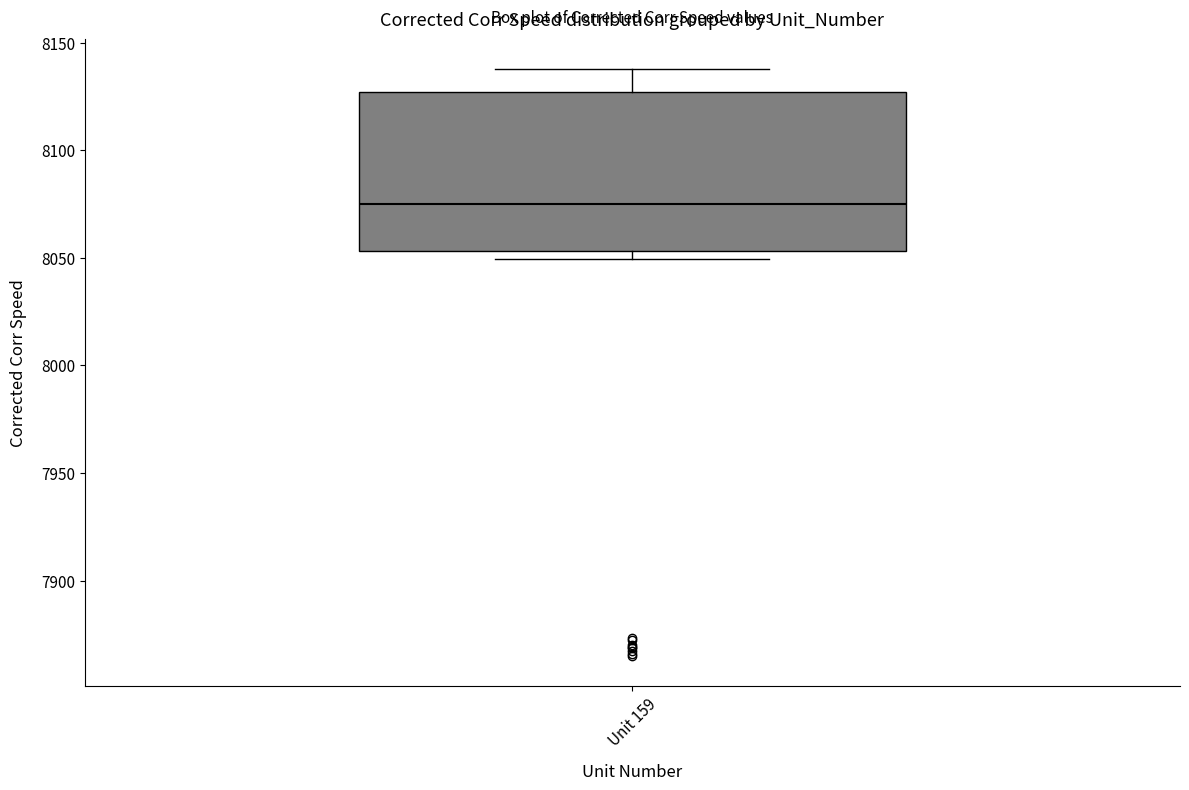

Transcribe this box plot: give where the median line is, the range the box spans, and where the two whiskers end, as read against the y-axis. The values are not printed on the chart, so give them approximately, as read against the axis.

median 8075, box 8055 to 8125, whiskers 8050 to 8140